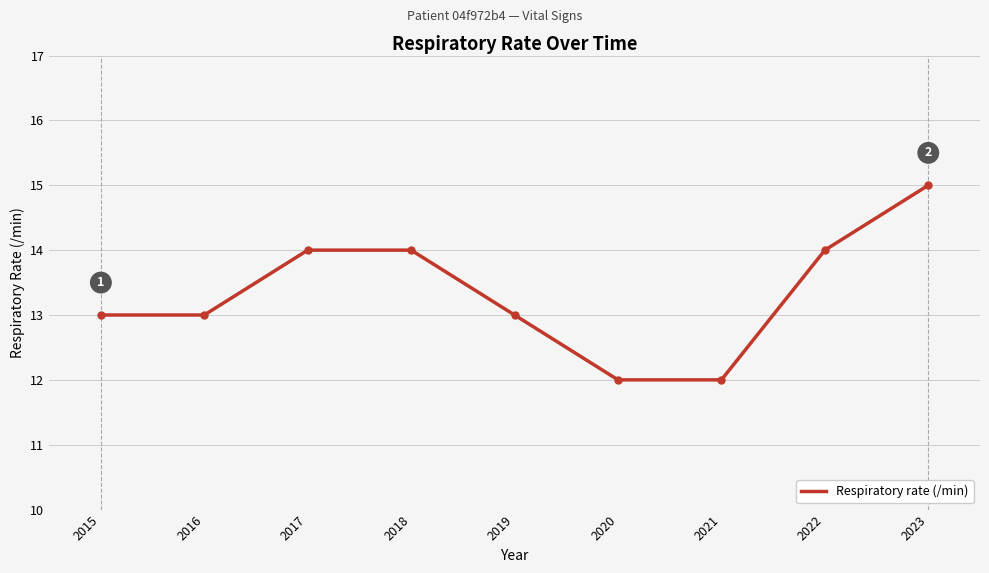

Reading left to right, list all the values displayed in this chart.

2015=13	2016=13	2017=14	2018=14	2019=13	2020=12	2021=12	2022=14	2023=15